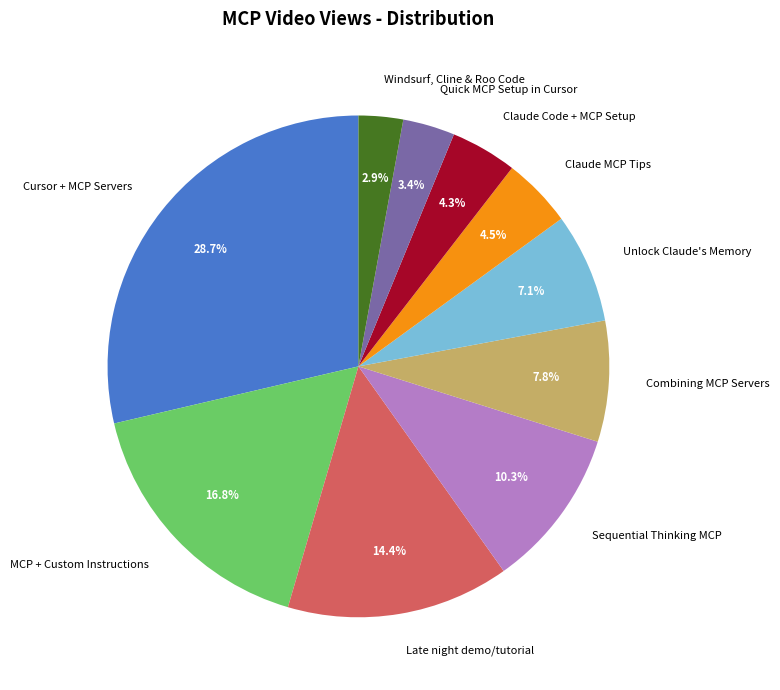

Count the number of slices in the pie.

10